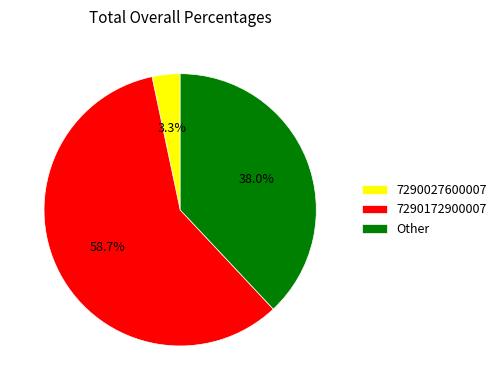

Which slice represents more than half of the pie?

7290172900007